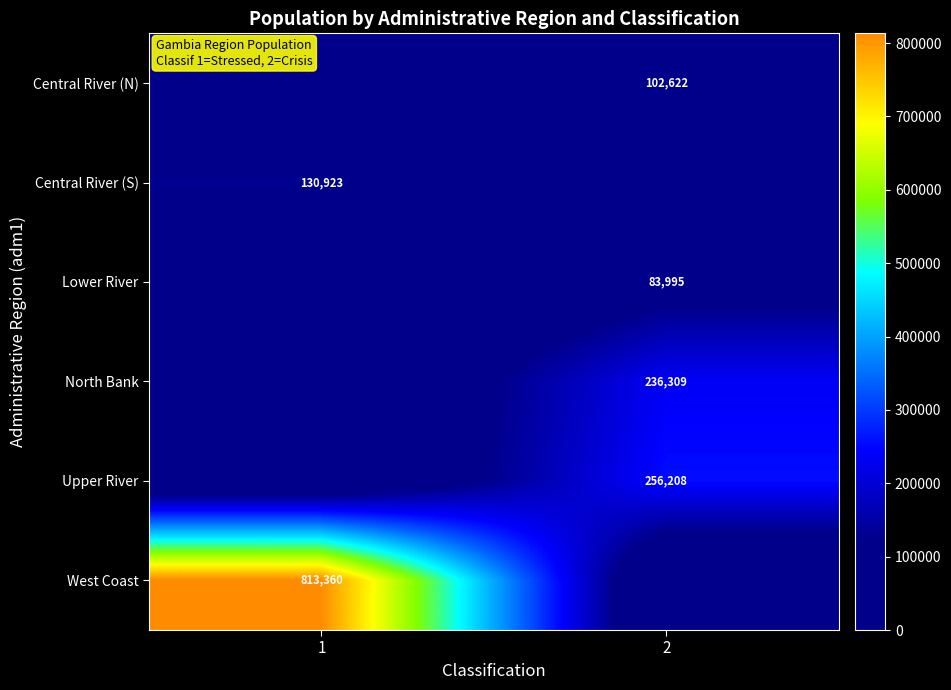

True or false: Lower River has a value of 17610 at 2.

False